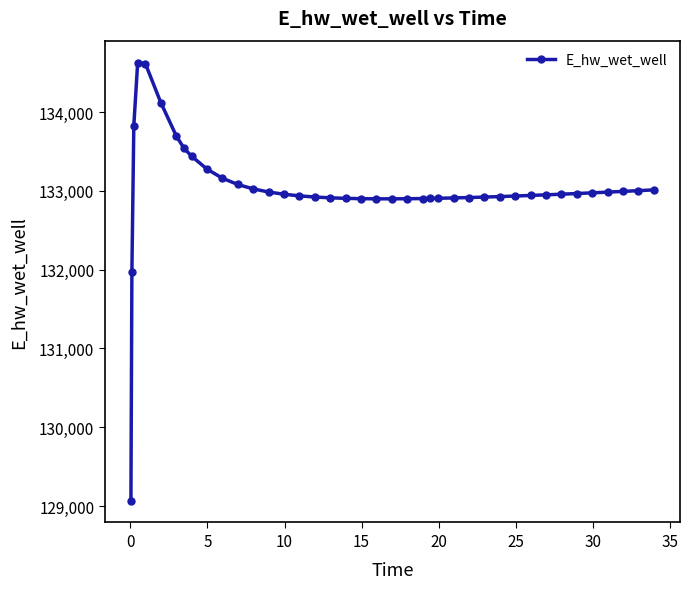

What is the minimum value shown in the chart?

129070.3